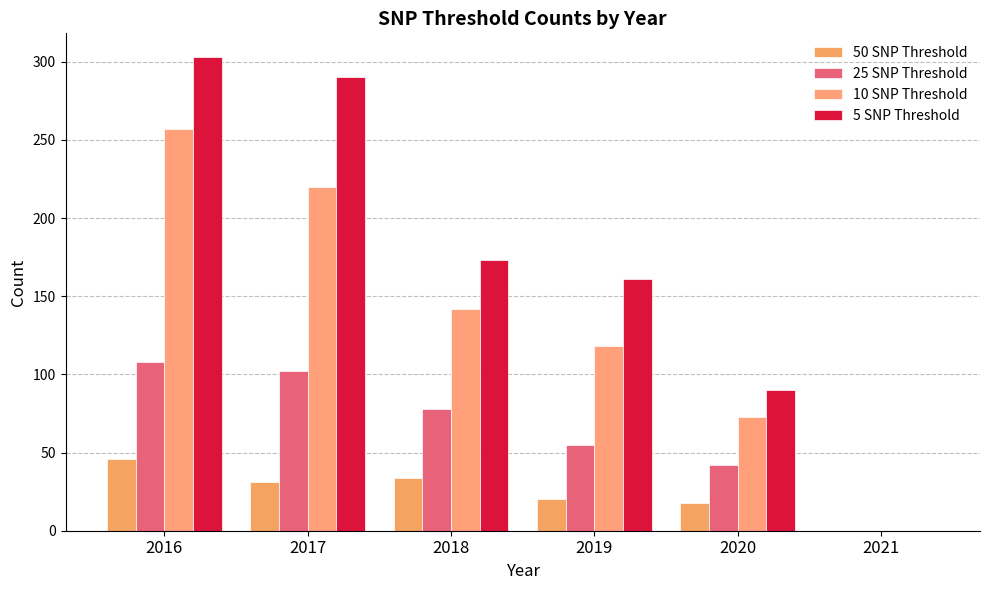

Reading left to right, list all the values displayed in this chart.

50 SNP Threshold: 2016=46	2017=31	2018=34	2019=20	2020=18	2021=0
25 SNP Threshold: 2016=108	2017=102	2018=78	2019=55	2020=42	2021=0
10 SNP Threshold: 2016=257	2017=220	2018=142	2019=118	2020=73	2021=0
5 SNP Threshold: 2016=303	2017=290	2018=173	2019=161	2020=90	2021=0